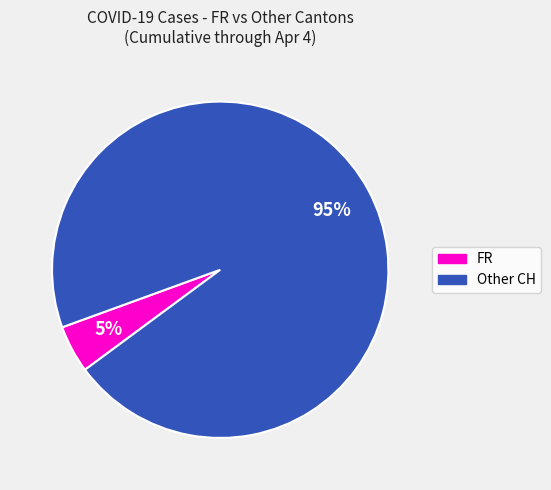

To the nearest percent, what is the average slice percentage?

50%